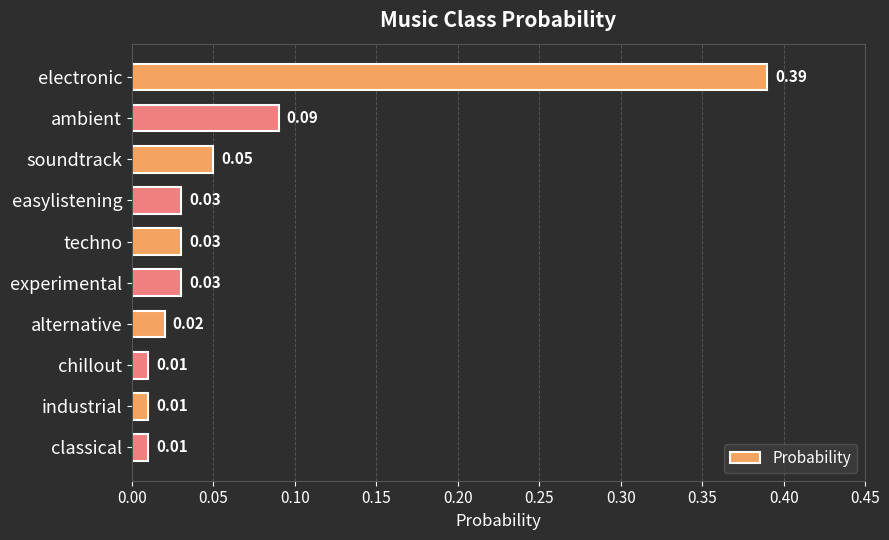

What is the label of the 1st bar from the top?

electronic